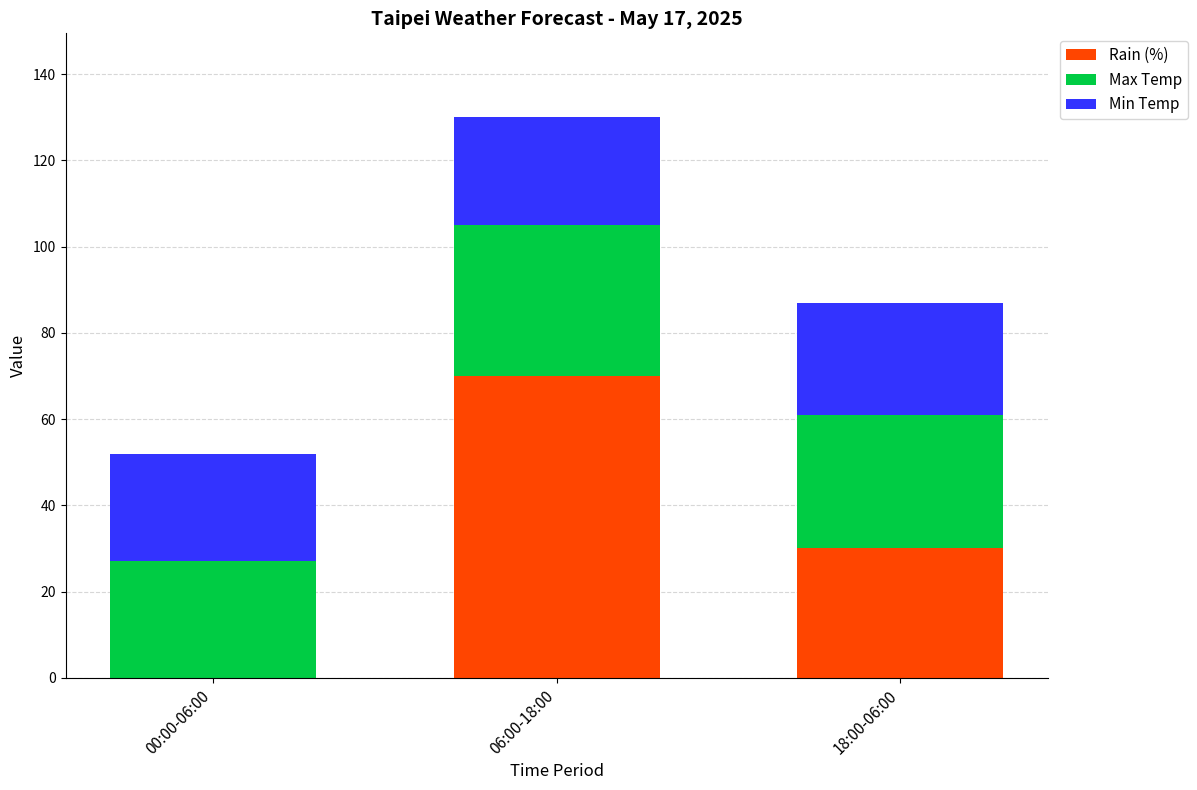

Count the Rain (%) values in the range 0 to 70.

3